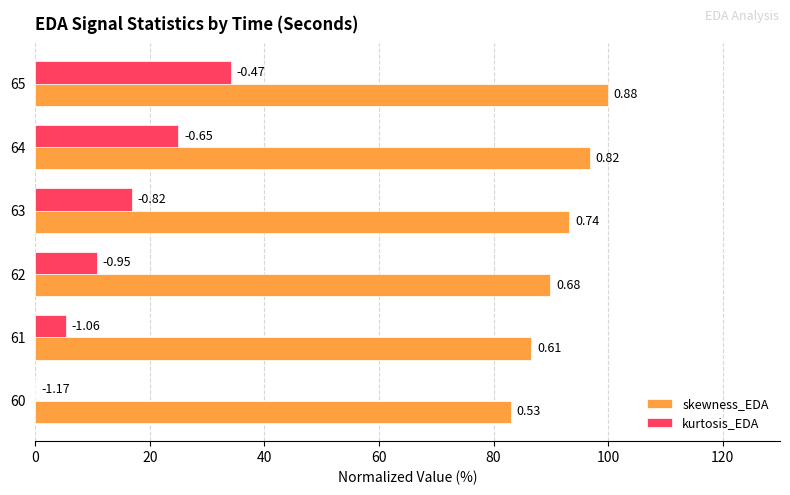

What are all the series names shown in the legend?

skewness_EDA, kurtosis_EDA